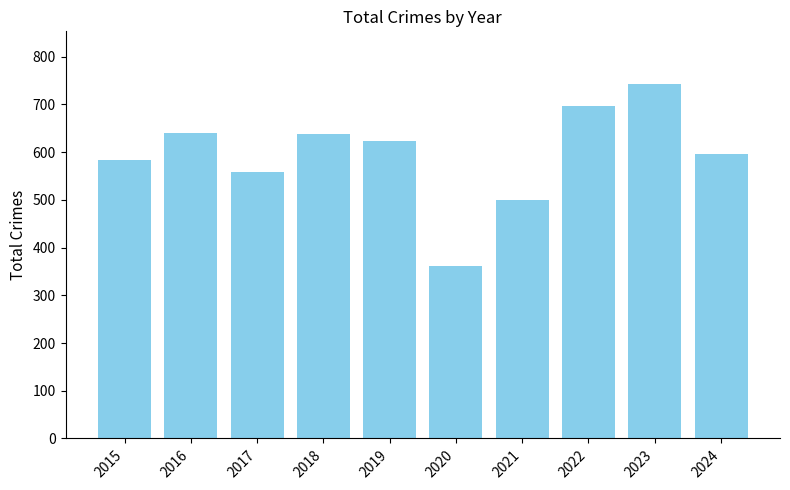

What is the difference between the second highest and minimum values?

334